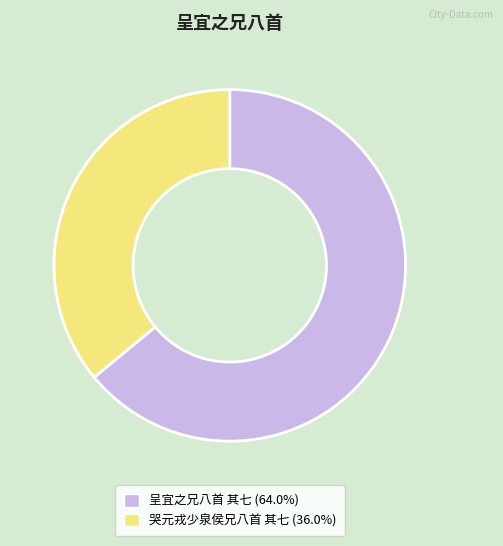

Is it true that 哭元戎少泉侯兄八首 其七 is 48% of the pie?

False